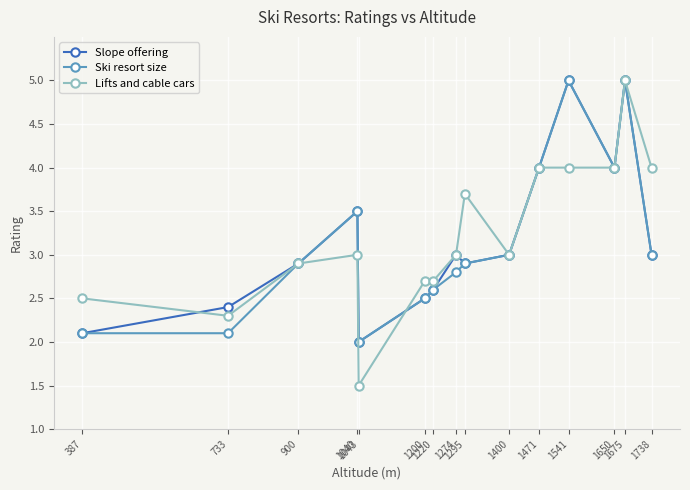

Does the chart display data point markers on the line(s)?

Yes